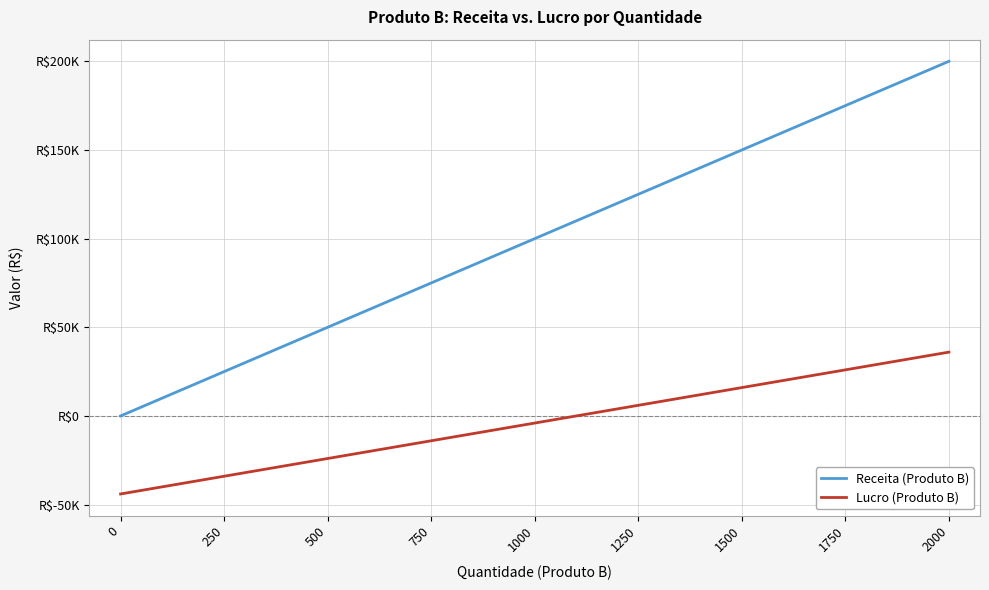

What is the value of the Lucro (Produto B) point at the 5th from the left?

-4000